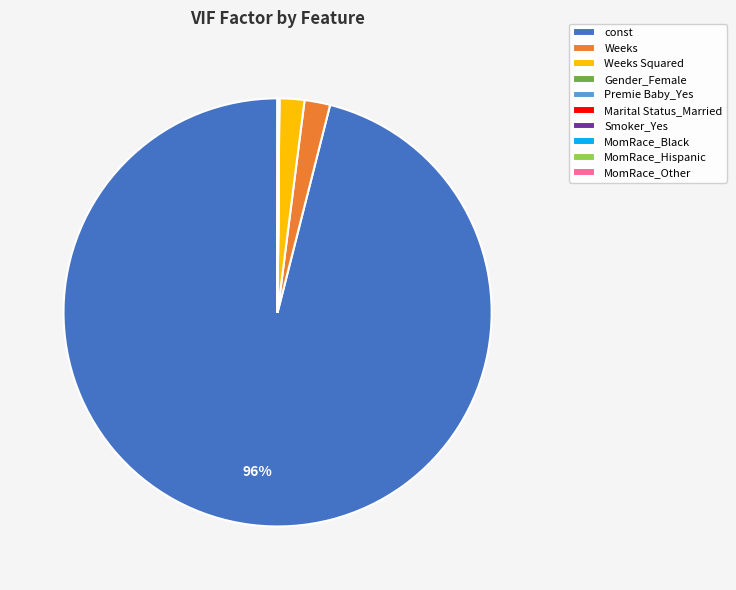

Which slice is the largest?

const